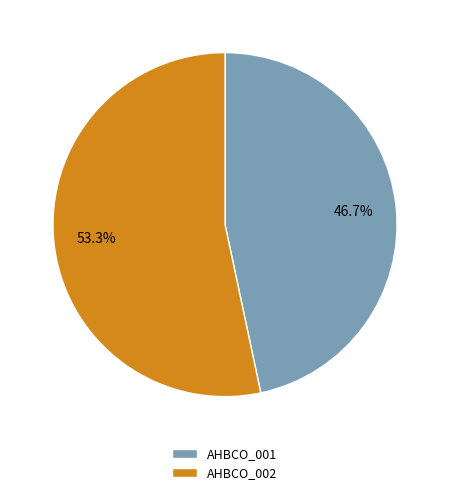

Between AHBCO_001 and AHBCO_002, which is larger?

AHBCO_002